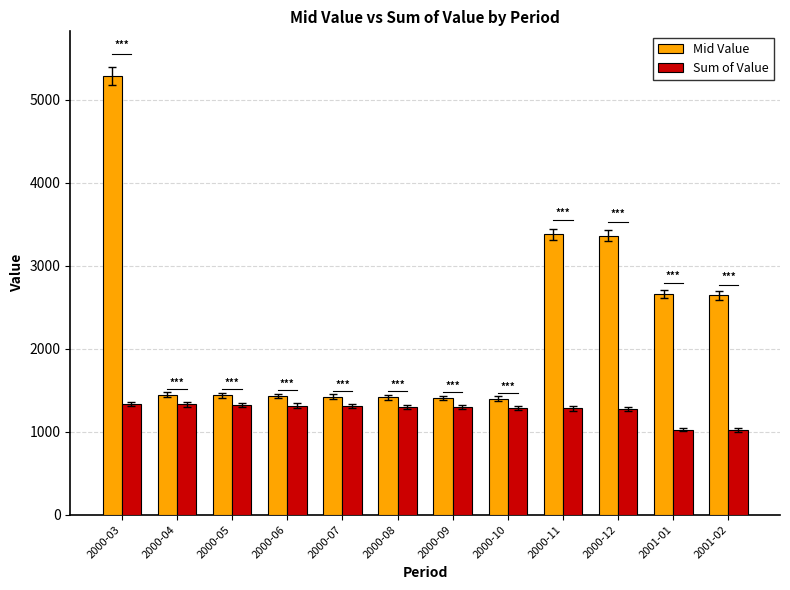

Count the number of data series in this chart.

2